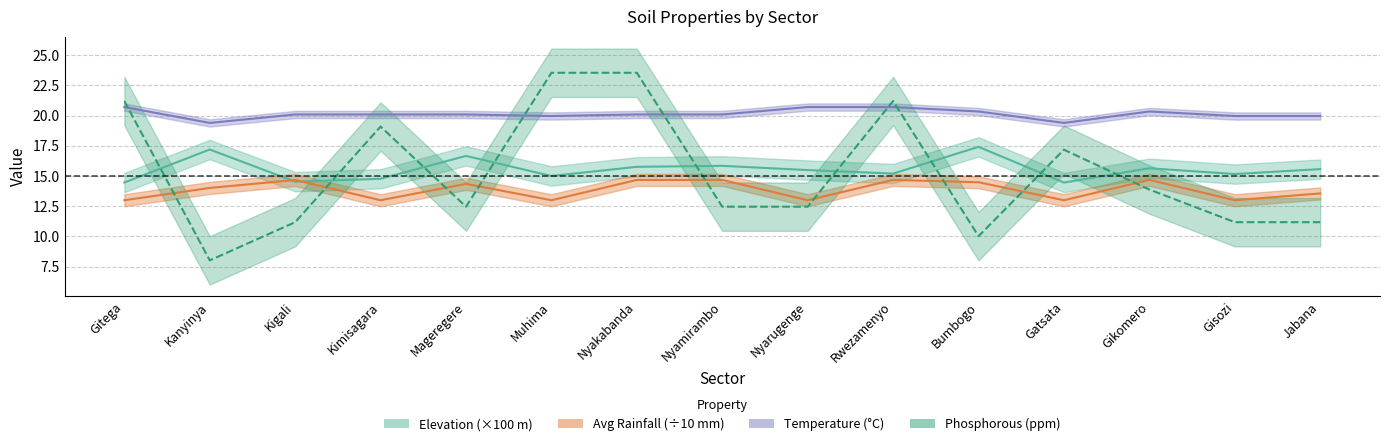

Where is Phosphorous (ppm) nearest to the value 15?

Gikomero